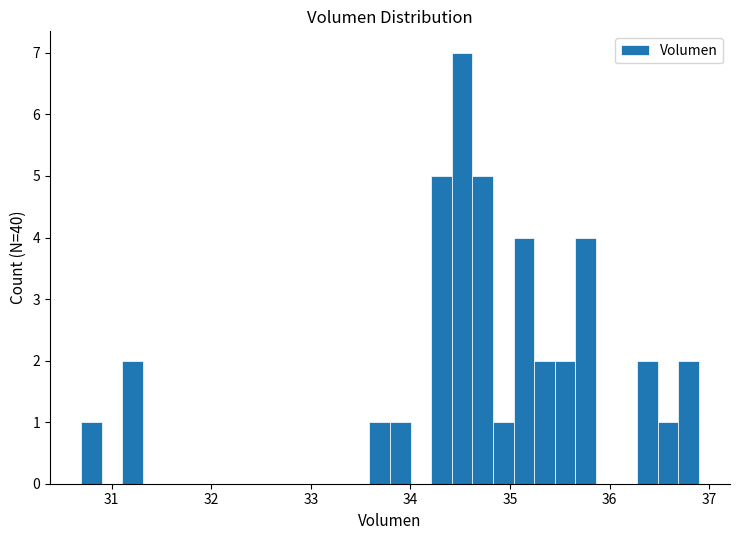

Around what value on the x-axis is the tallest bar? Give the approximate position of its centre, as read against the axis.

34.5